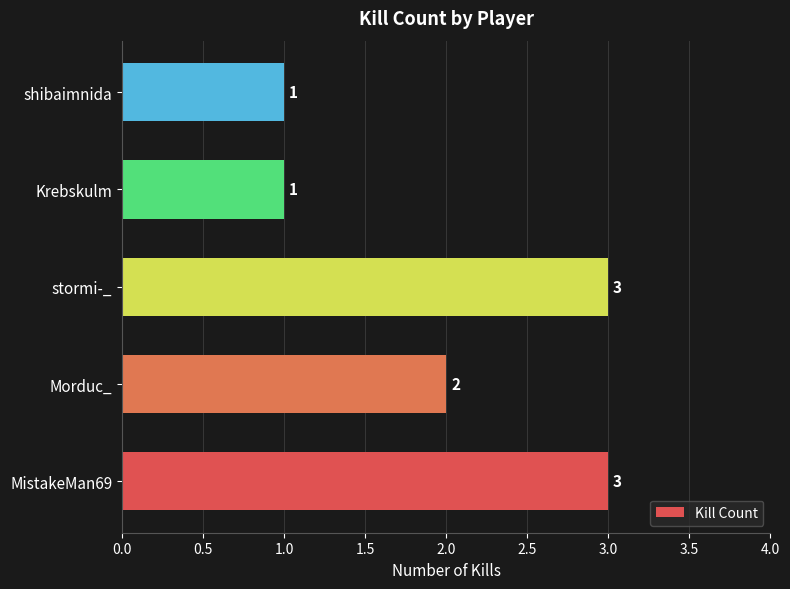

Reading bottom to top, transcribe all the data shown in this chart.

3	2	3	1	1